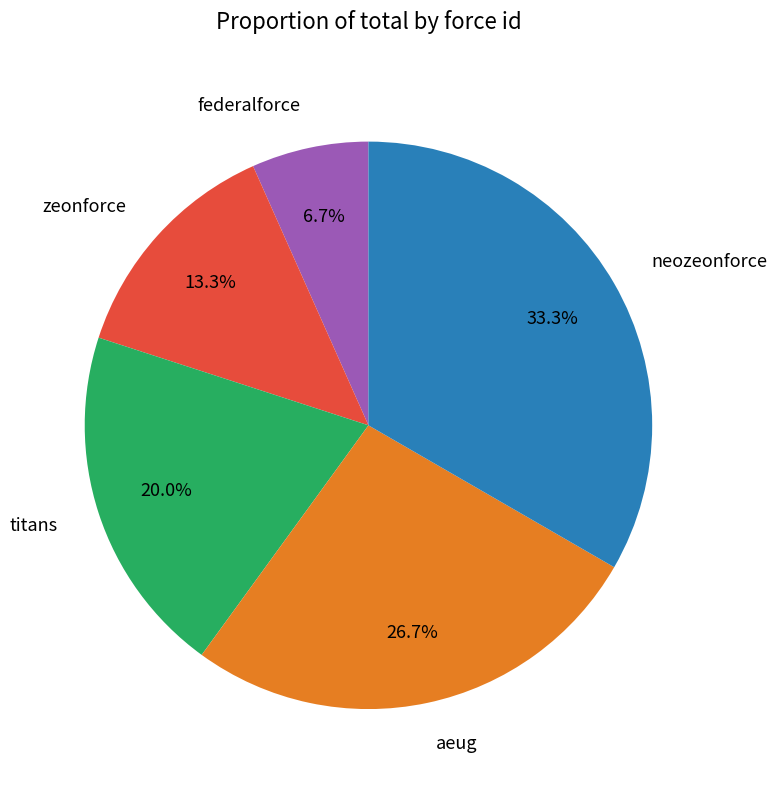

To the nearest percent, what portion does aeug represent?

27%